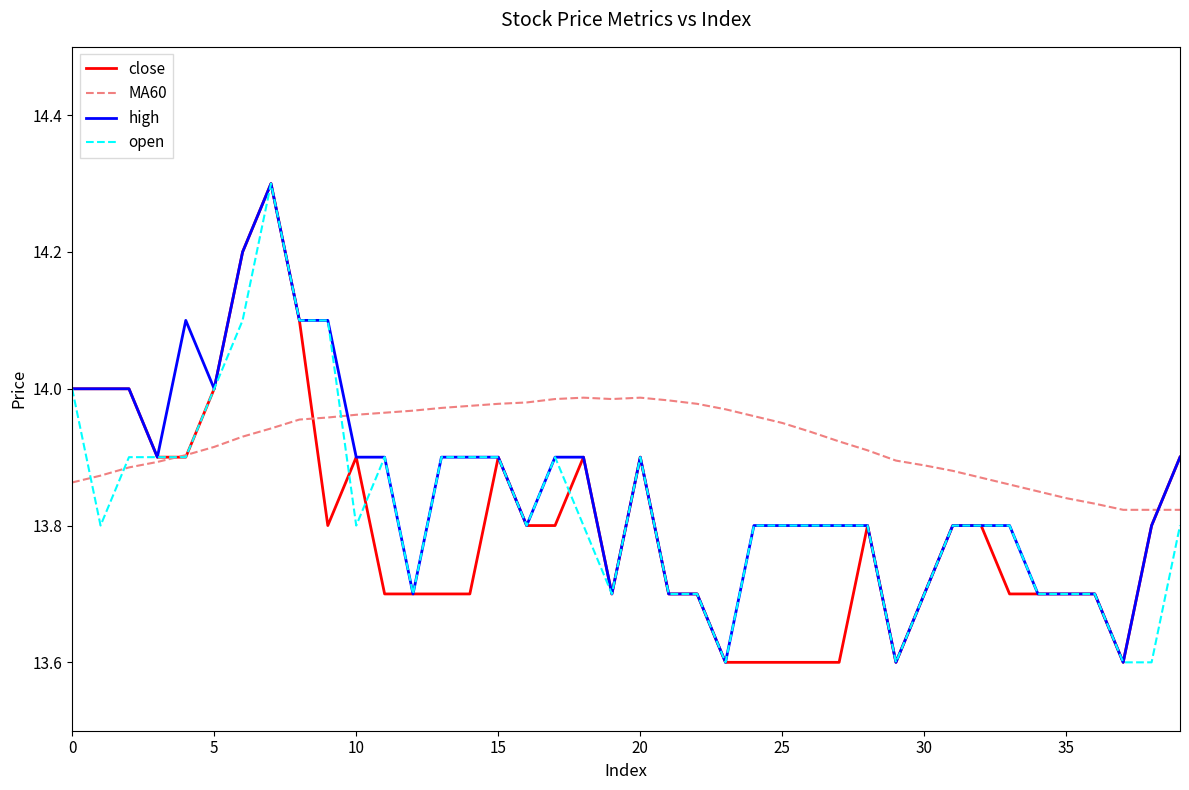

What is the minimum value for open?

13.6